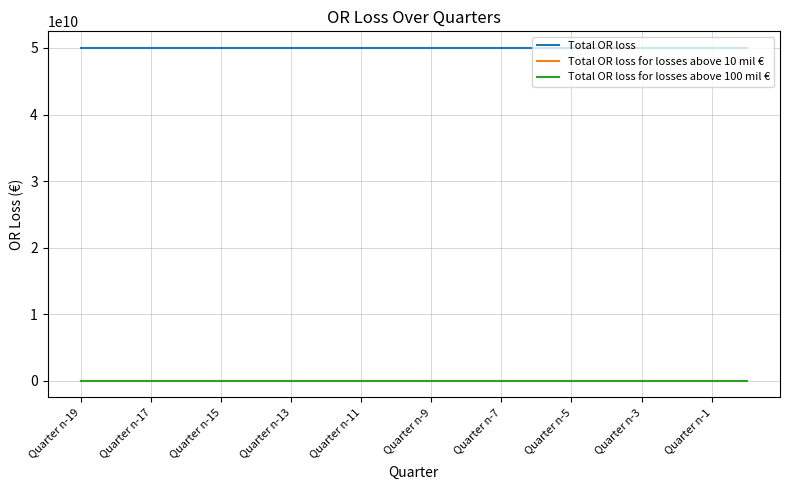

How many lines are shown in the chart?

3